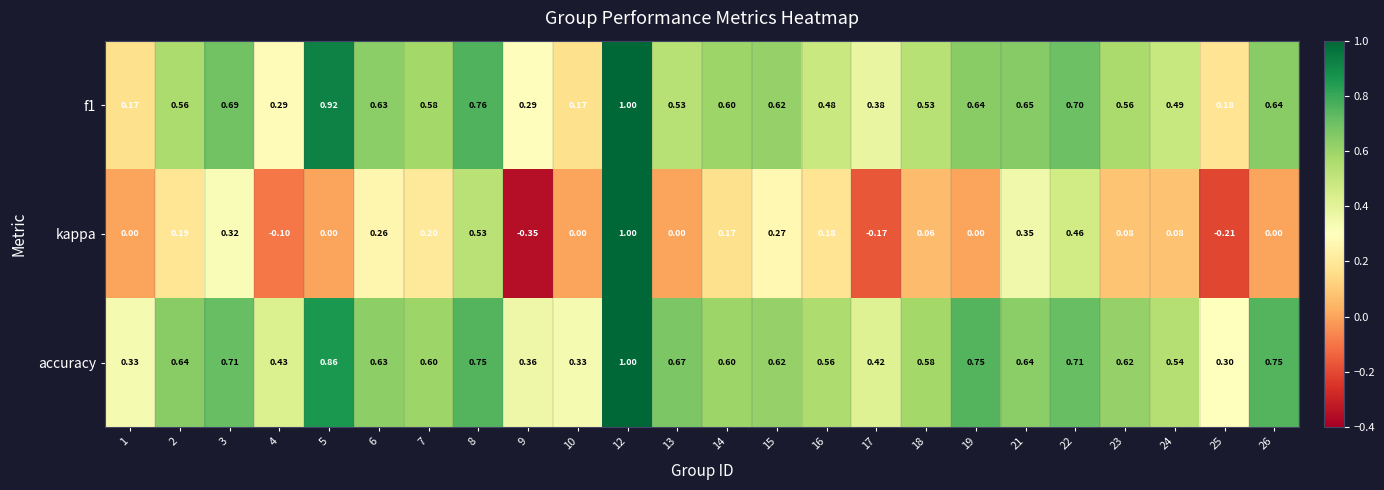

Between 8 and 21, which series saw the biggest shift?

kappa